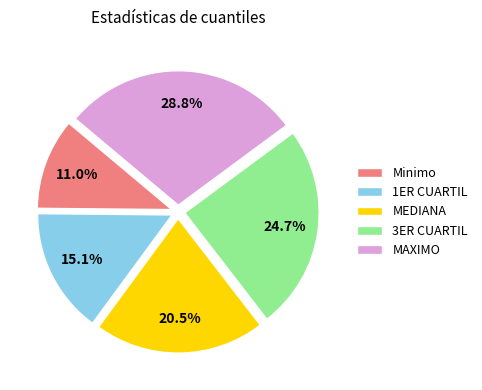

How many slices are in this pie chart?

5